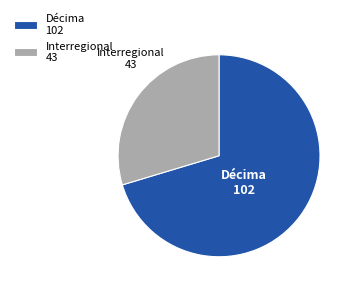

Between Interregional 43 and Décima 102, which is larger?

Décima 102